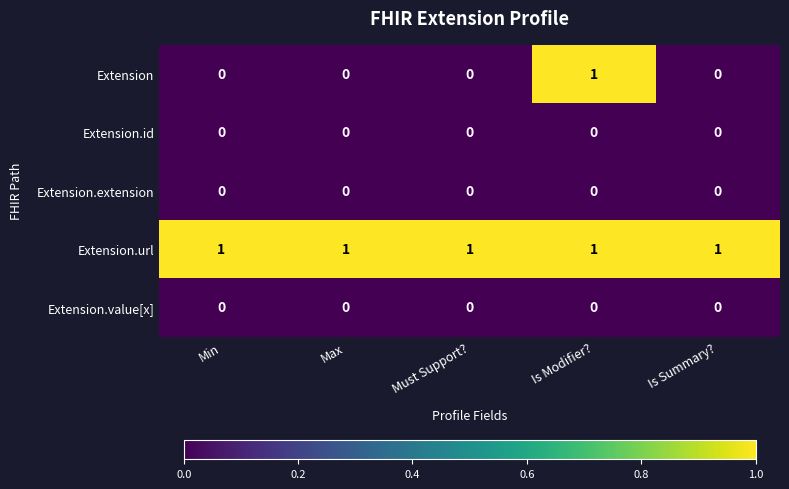

Is it true that Extension equals 0 at Min?

True